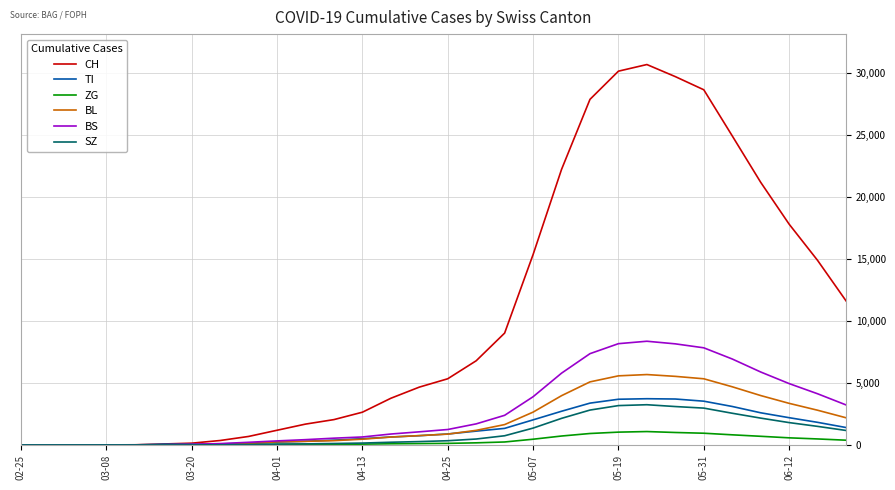

What are all the series names shown in the legend?

CH, TI, ZG, BL, BS, SZ